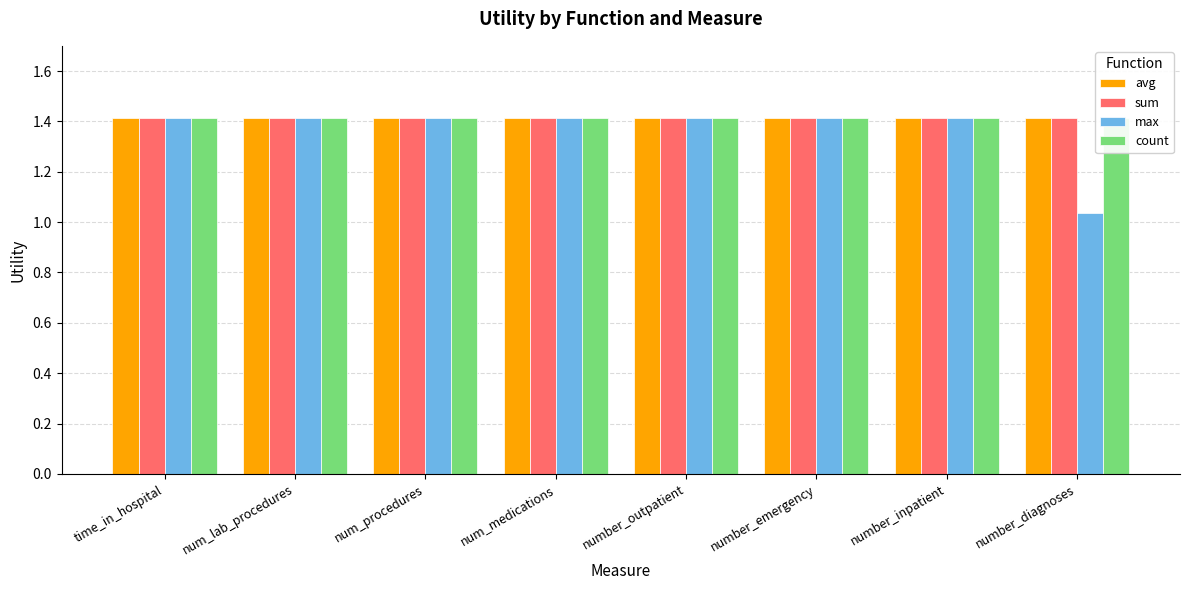

At how many categories does at least one series exceed 1?

8